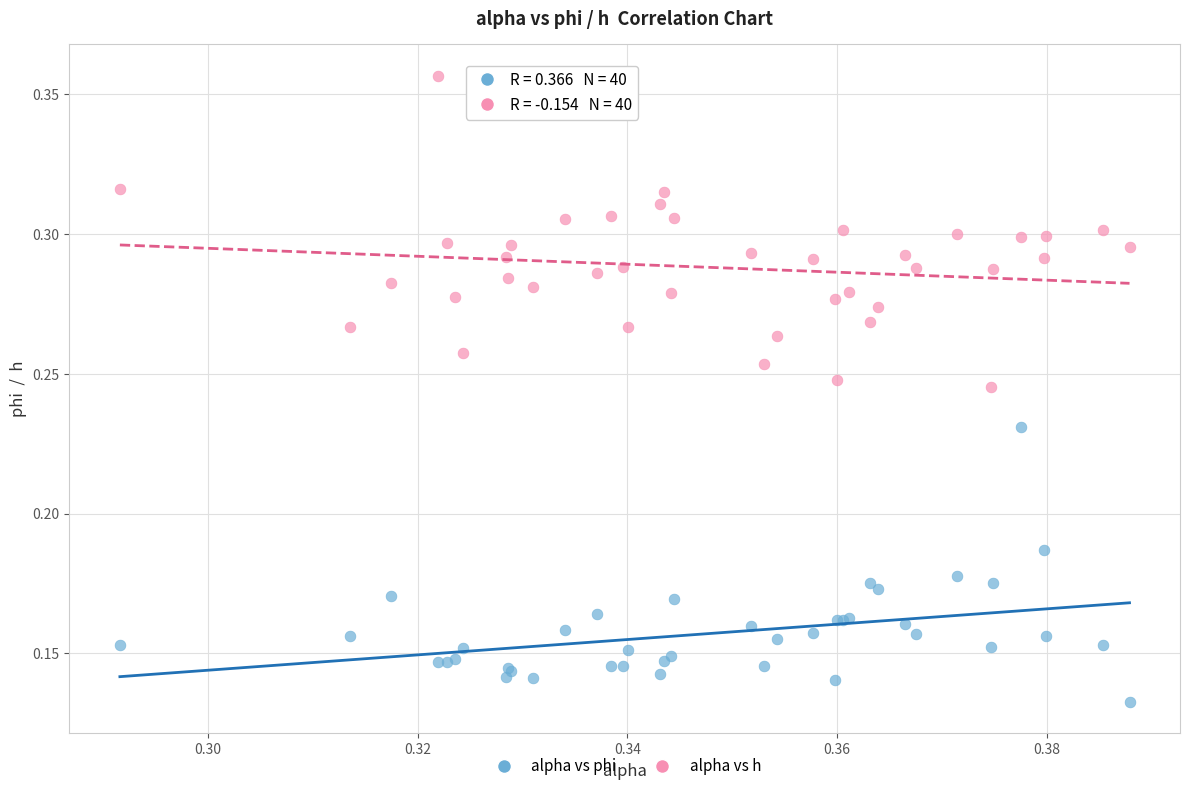

Which series contains the highest Y value?

alpha vs h